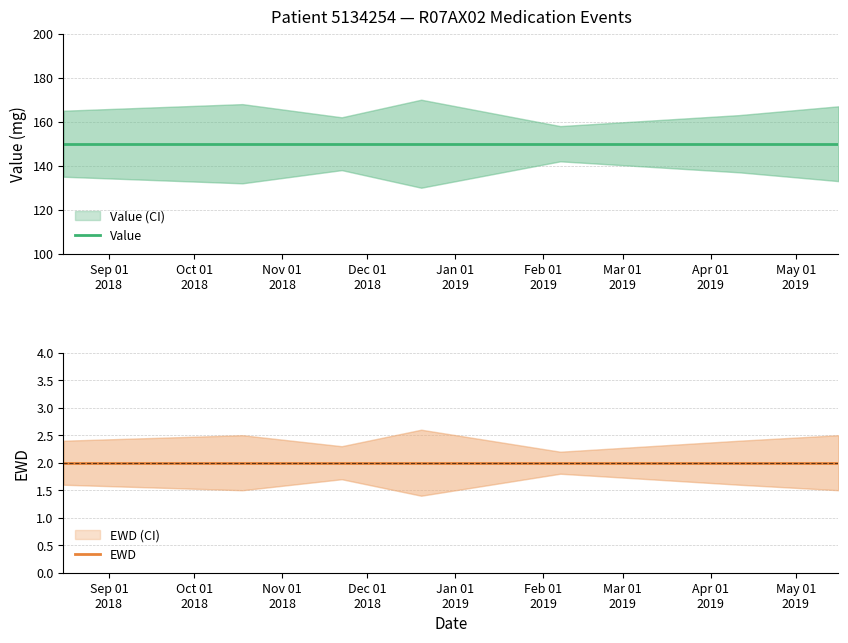

What is the value of the EWD point at the 7th from the left?

2